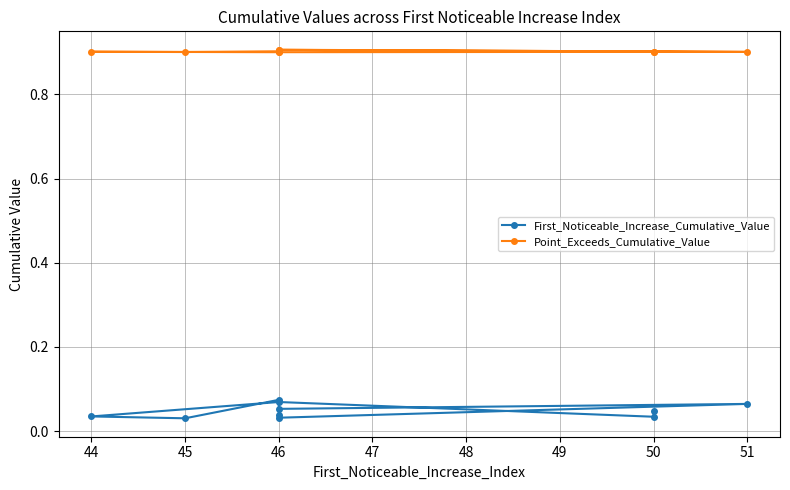

Reading left to right, list all the values displayed in this chart.

First_Noticeable_Increase_Cumulative_Value: 0.0	0.0	0.1	0.0	0.0	0.1	0.0	0.0	0.1	0.1
Point_Exceeds_Cumulative_Value: 0.9	0.9	0.9	0.9	0.9	0.9	0.9	0.9	0.9	0.9